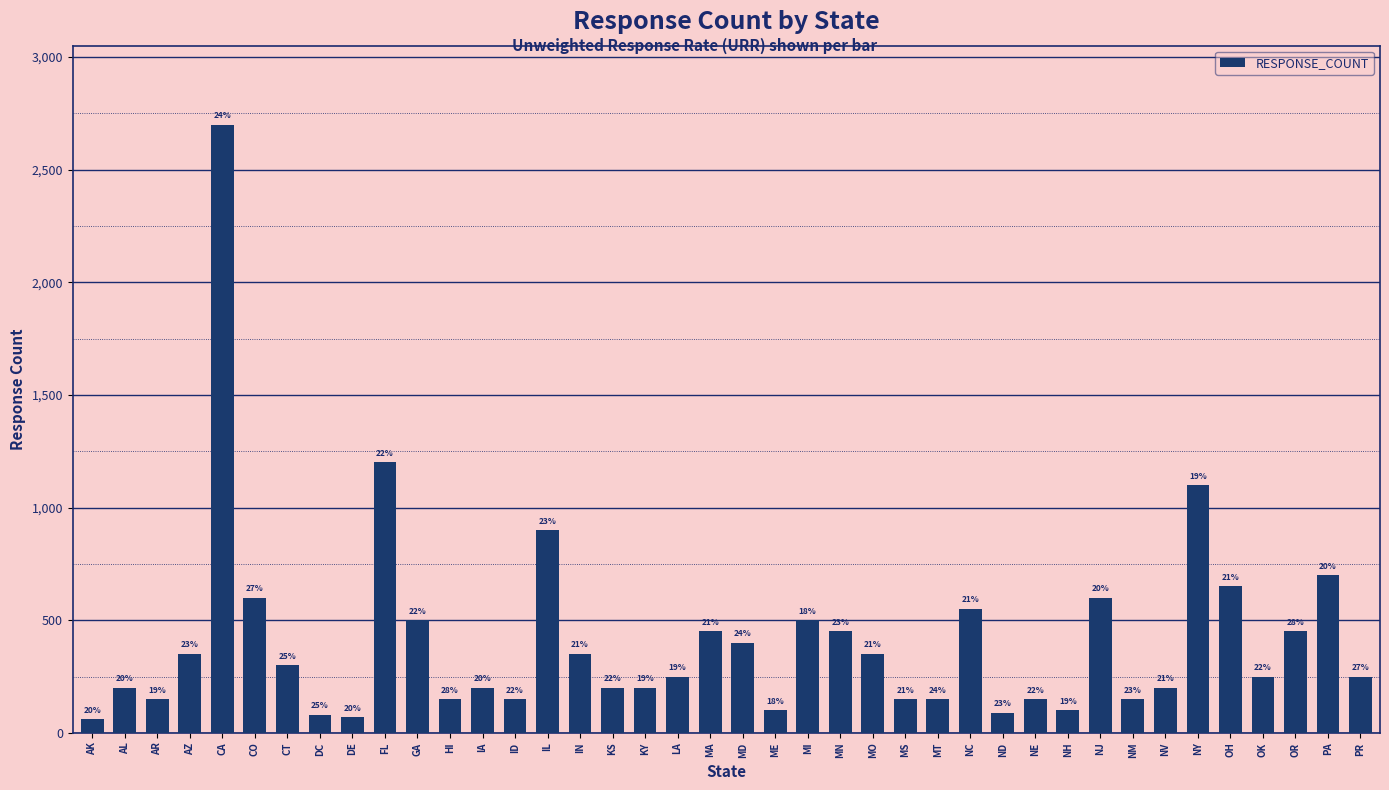

Are the bars horizontal?

No